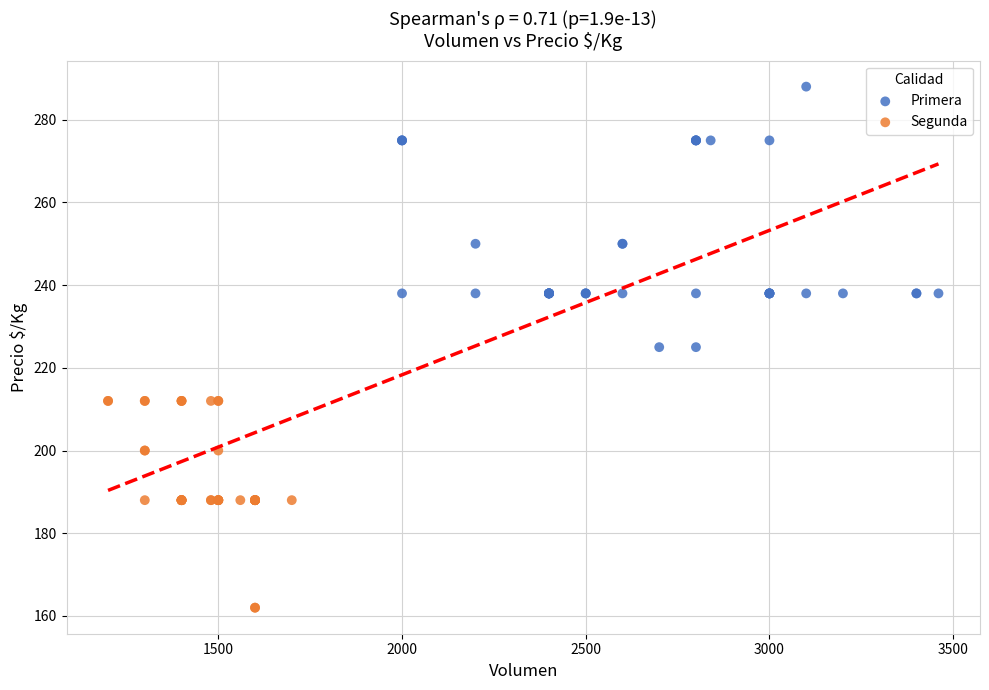

Which series reaches the maximum Y coordinate?

Primera